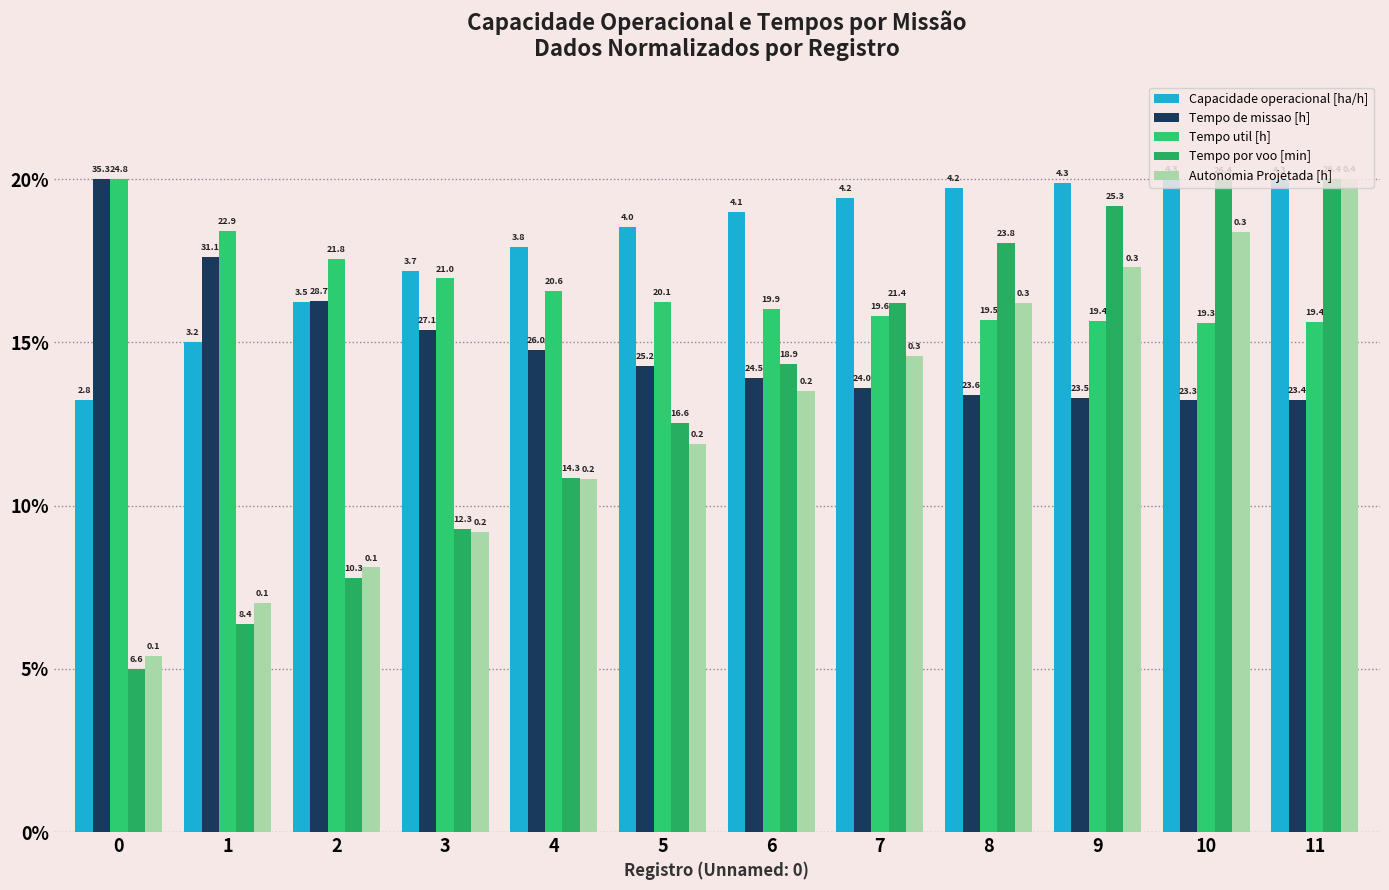

Which category has the lowest value in the Tempo de missao [h] series?

10